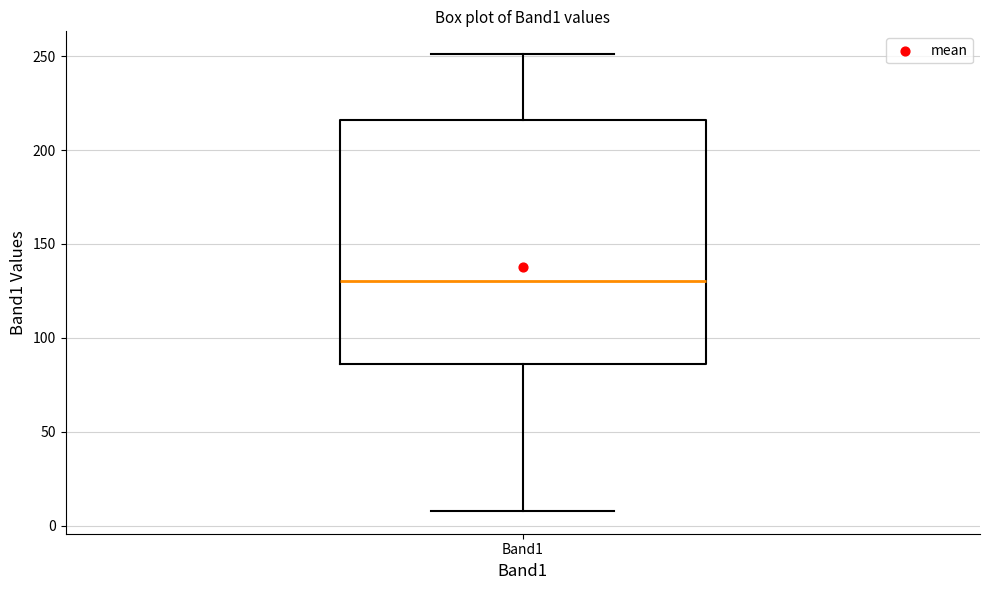

Transcribe this box plot: give where the median line is, the range the box spans, and where the two whiskers end, as read against the y-axis. The values are not printed on the chart, so give them approximately, as read against the axis.

median 130, box 85 to 215, whiskers 10 to 250